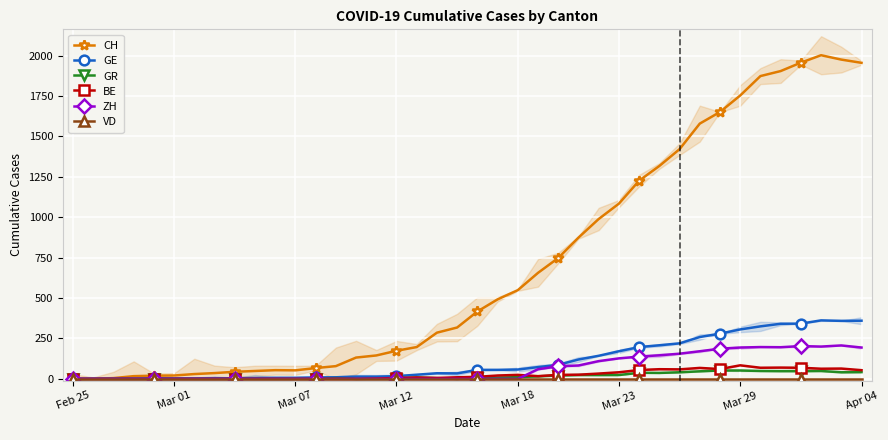

True or false: CH has more than 0 points higher than both neighbors.

True